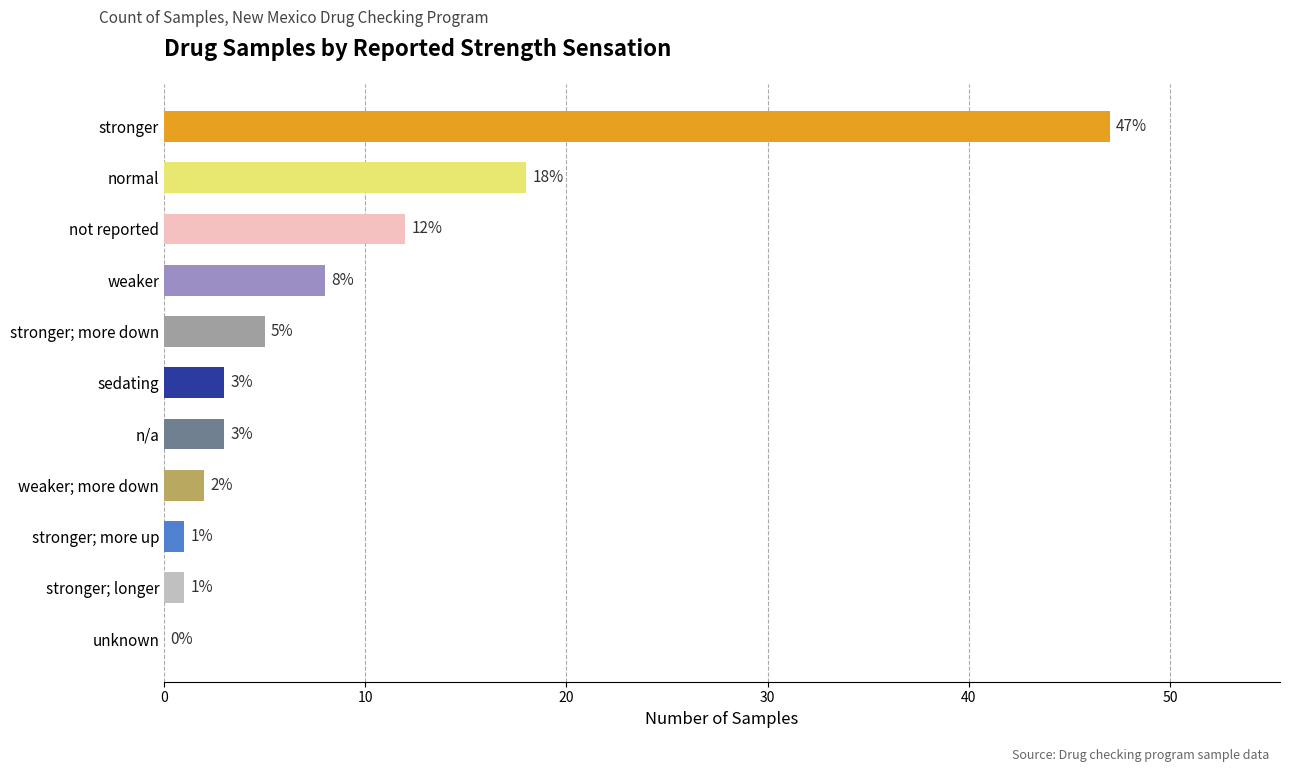

Are the bars horizontal?

Yes